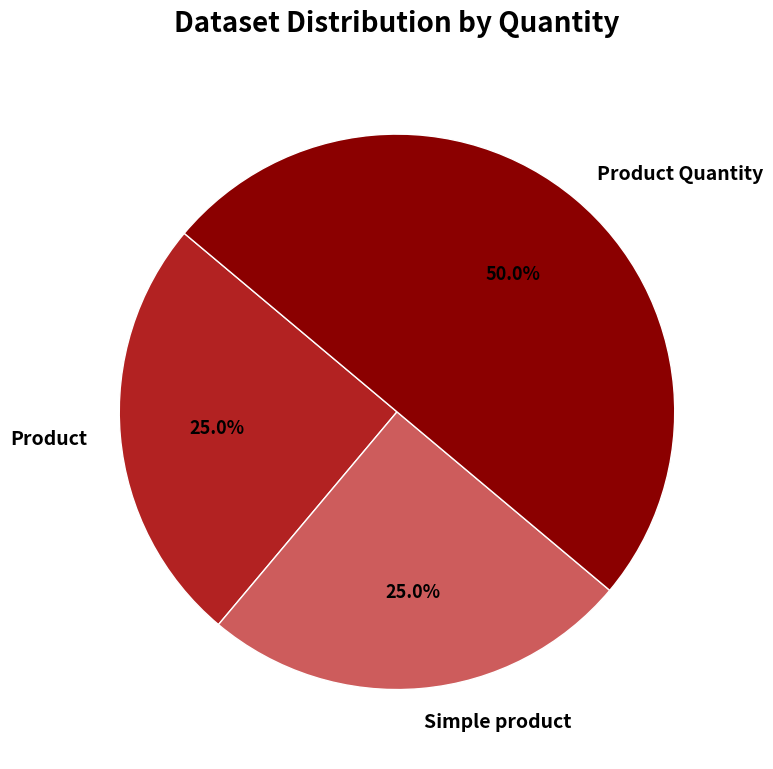

How many slices are in this pie chart?

3